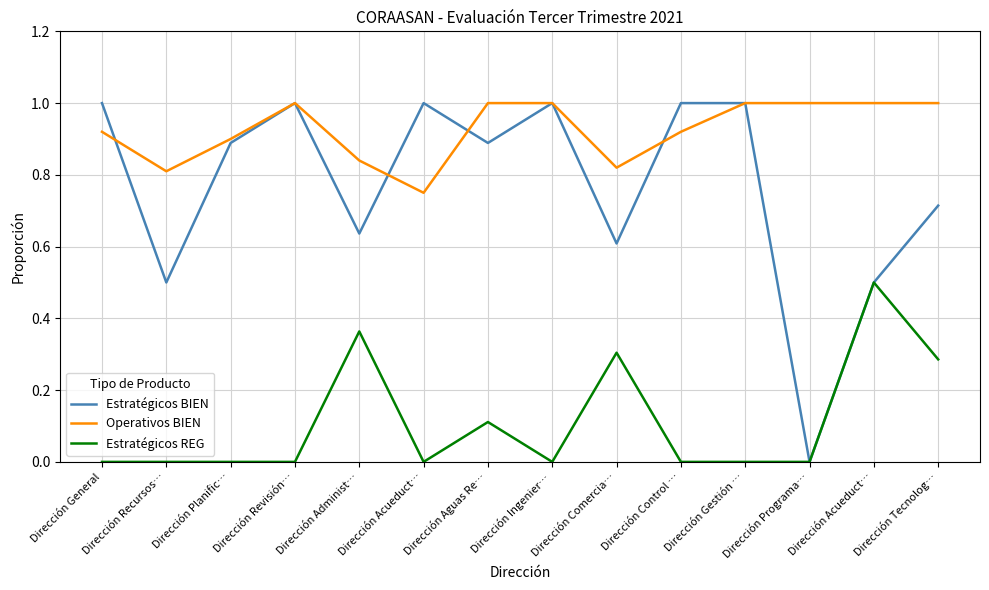

Does the chart display data point markers on the line(s)?

No